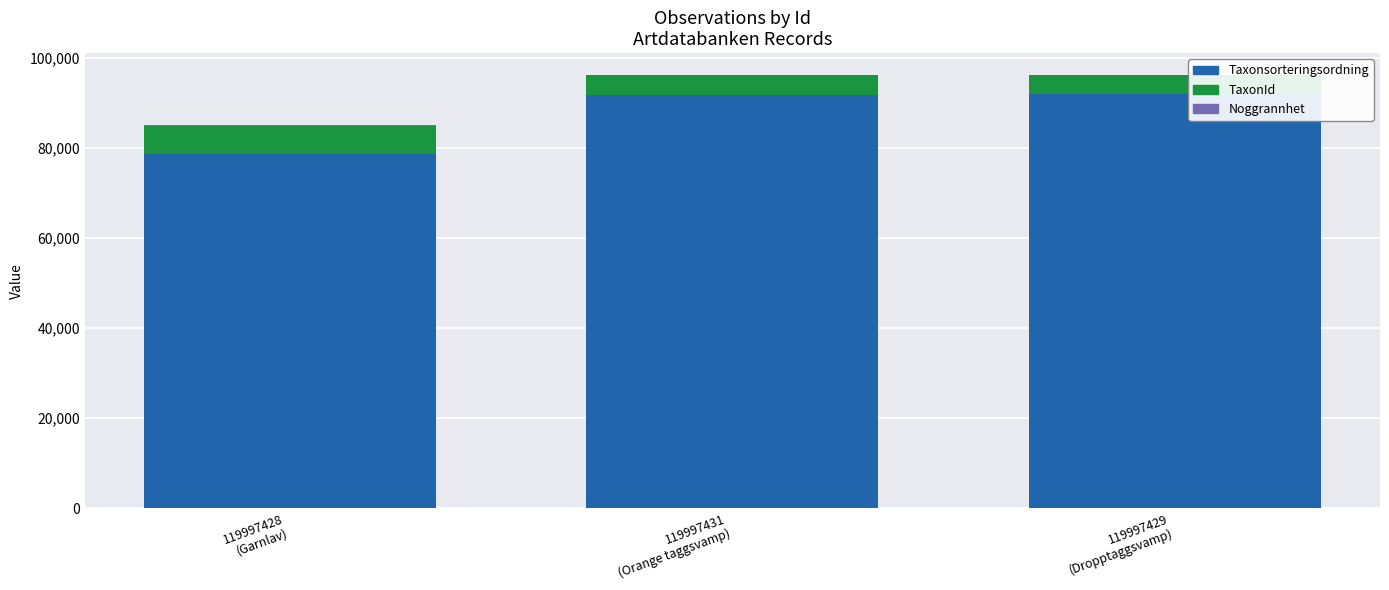

Are the bars horizontal?

No